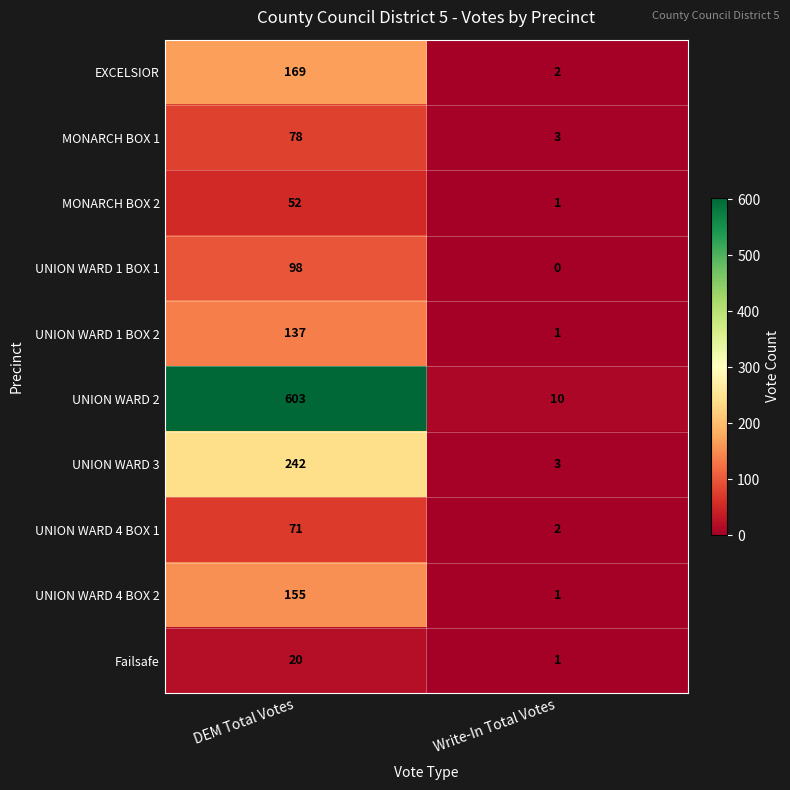

What is the difference between the highest and lowest values at Write-In Total Votes?

10